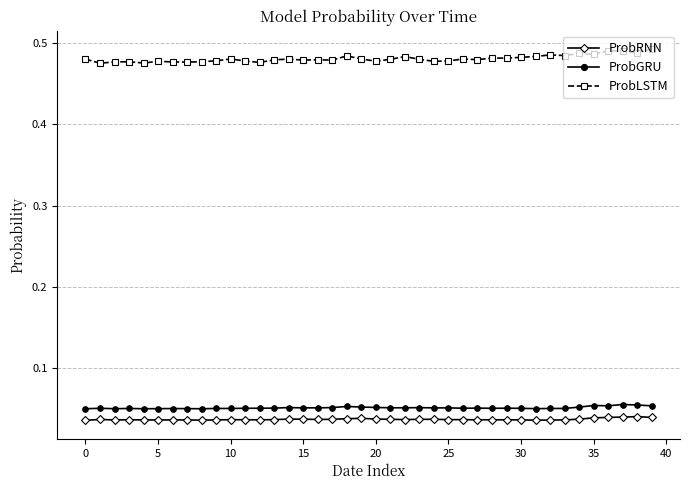

True or false: ProbLSTM has more than 0 points higher than both neighbors.

True